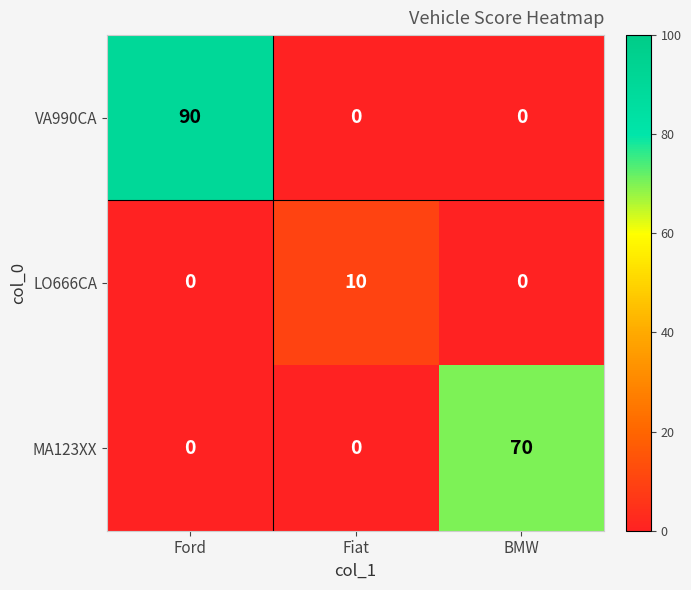

What is the difference between the maximum and minimum values in the VA990CA series?

90